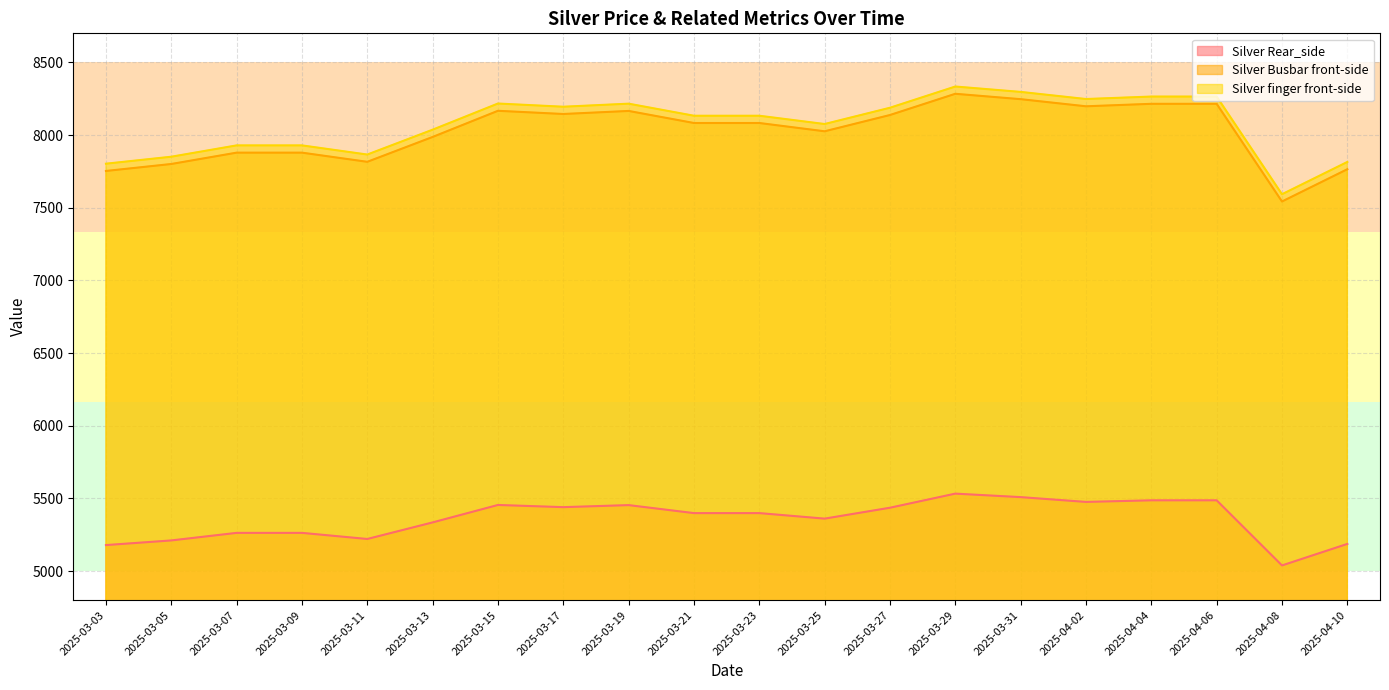

What is the difference between the maximum and second lowest values in the Silver Rear_side series?

354